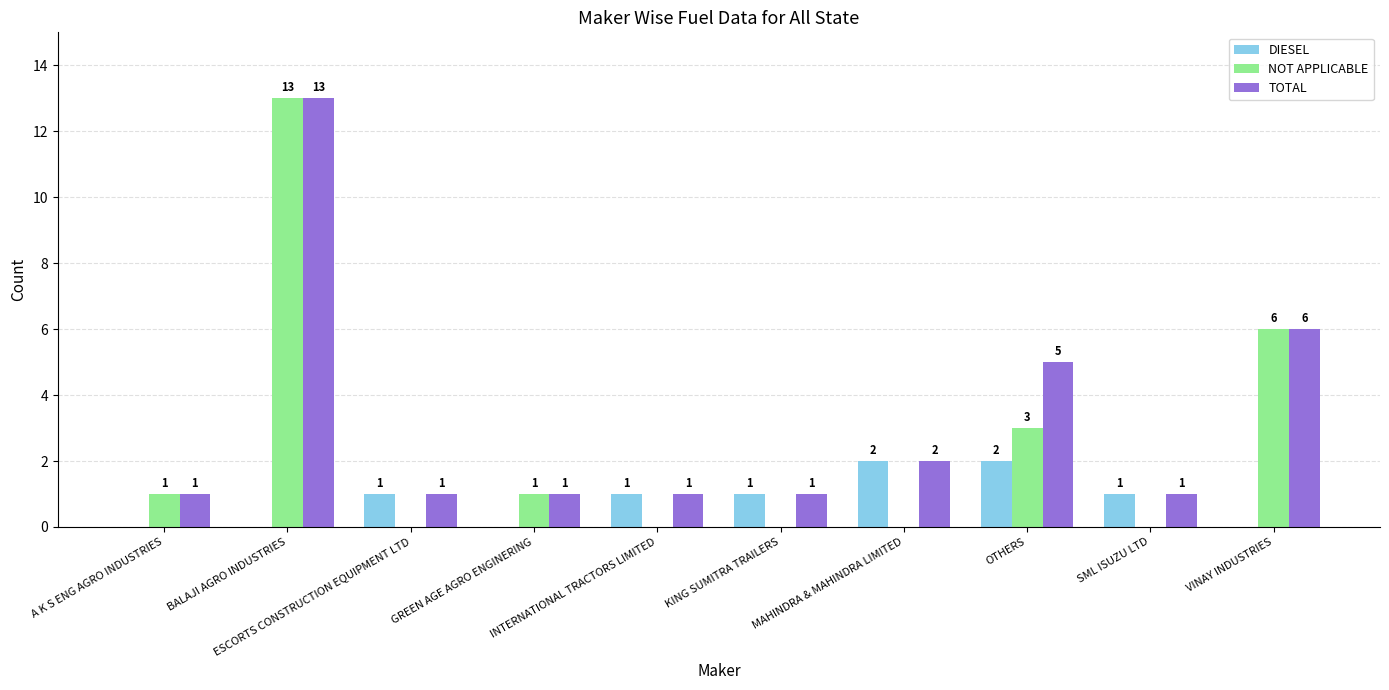

At which category is the sum across all series the highest?

BALAJI AGRO INDUSTRIES